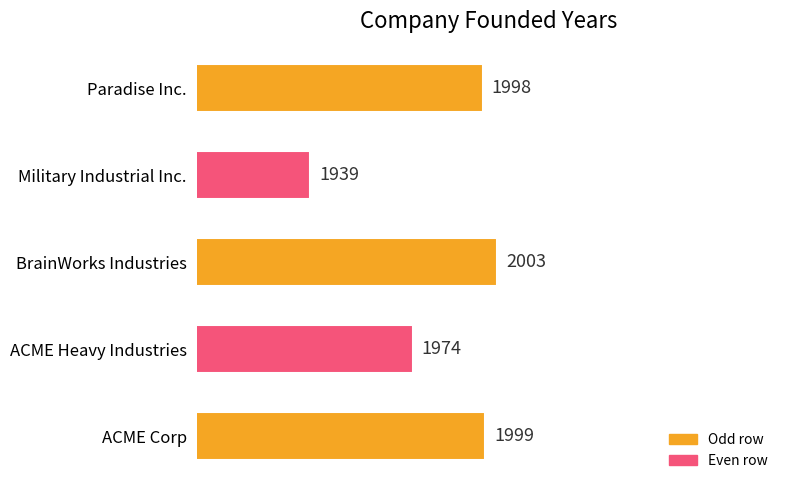

True or false: the data shows 1999 at ACME Corp.

True